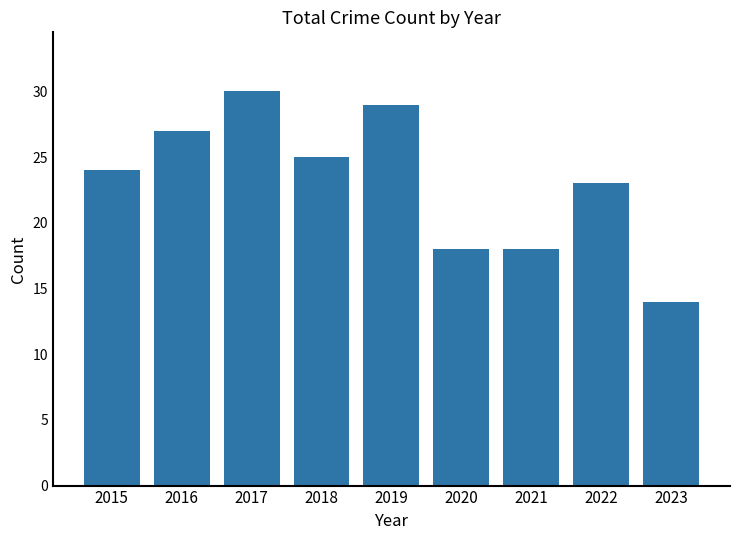

What value does the data have at 2015?

24